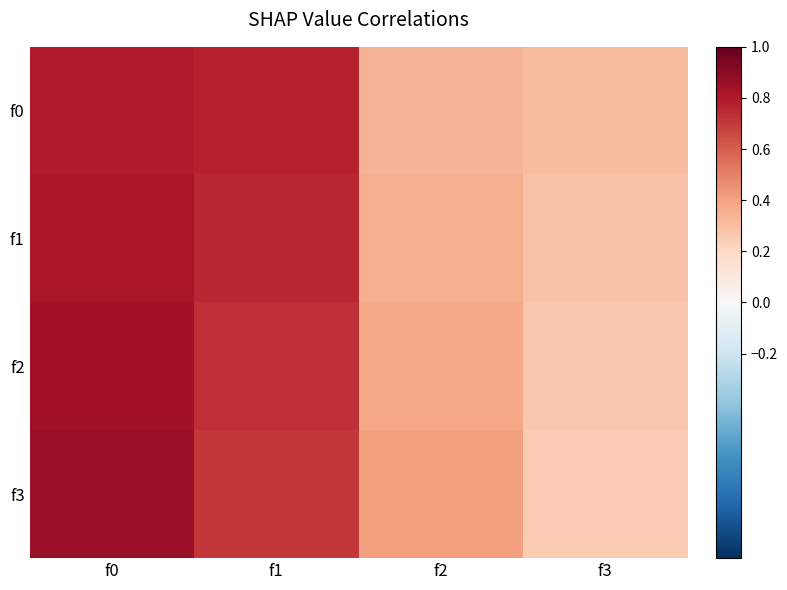

Reading right to left, what are all the values shown in this chart?

f0: f3=0.3	f2=0.3	f1=0.8	f0=0.8
f1: f3=0.3	f2=0.4	f1=0.8	f0=0.8
f2: f3=0.3	f2=0.4	f1=0.7	f0=0.8
f3: f3=0.3	f2=0.4	f1=0.7	f0=0.9